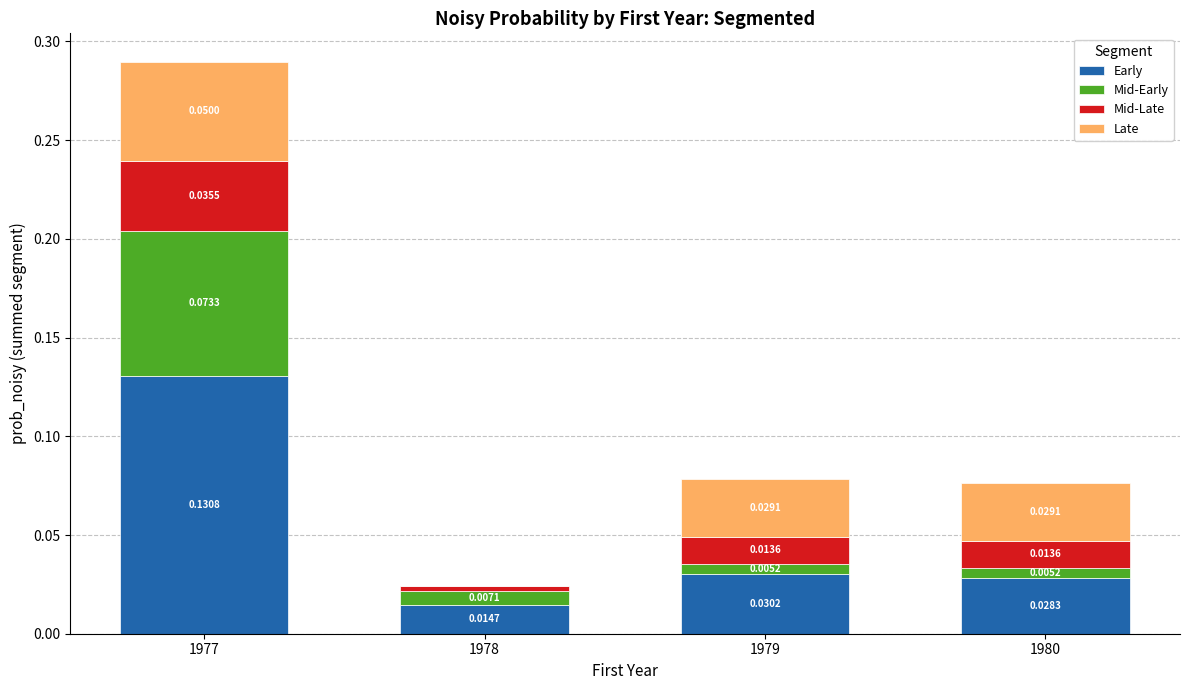

At which category is the sum across all series the highest?

1977